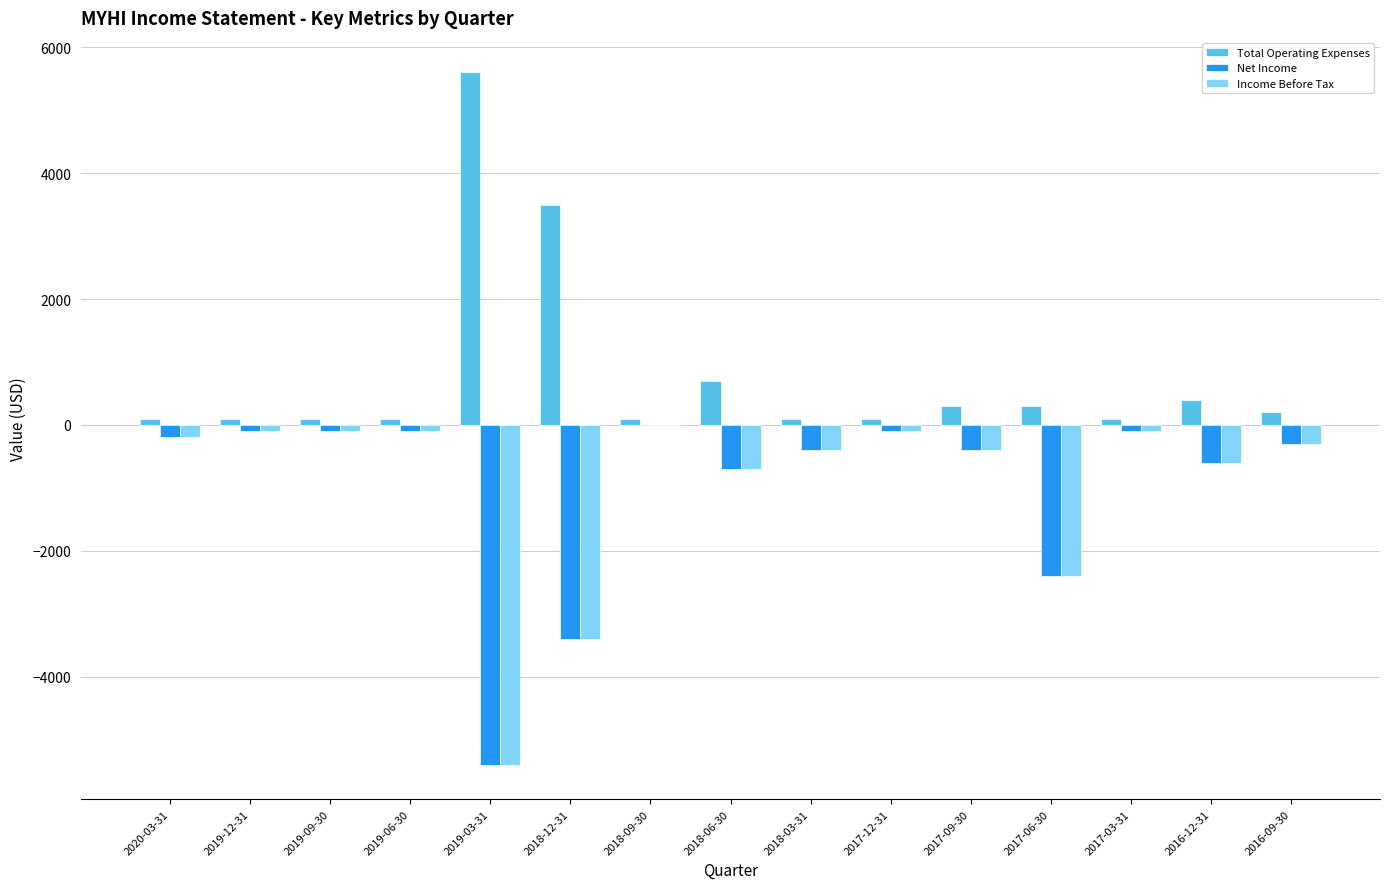

Which series has the largest total across all categories?

Total Operating Expenses